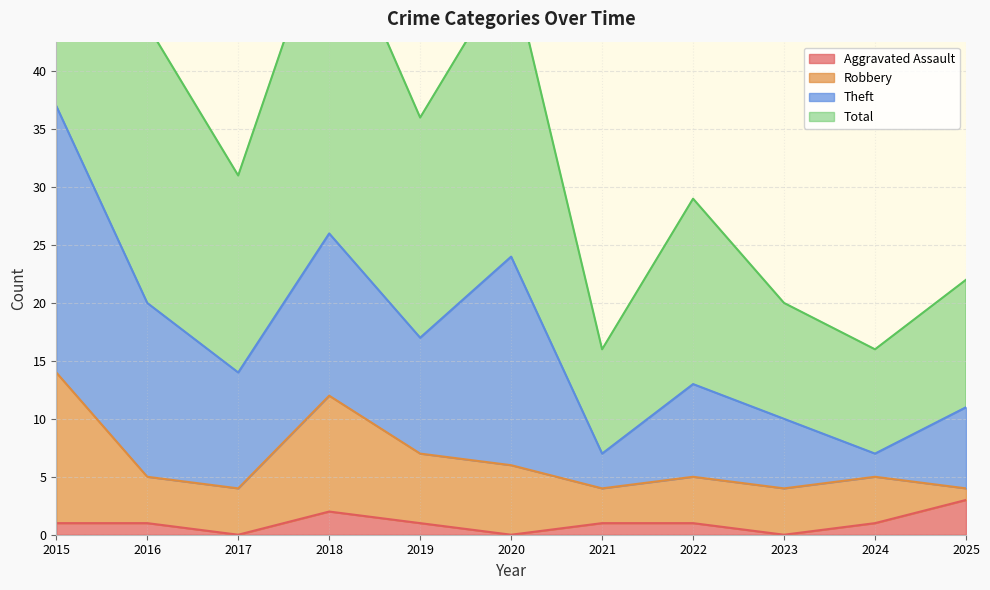

What is the highest value of the Aggravated Assault series?

3